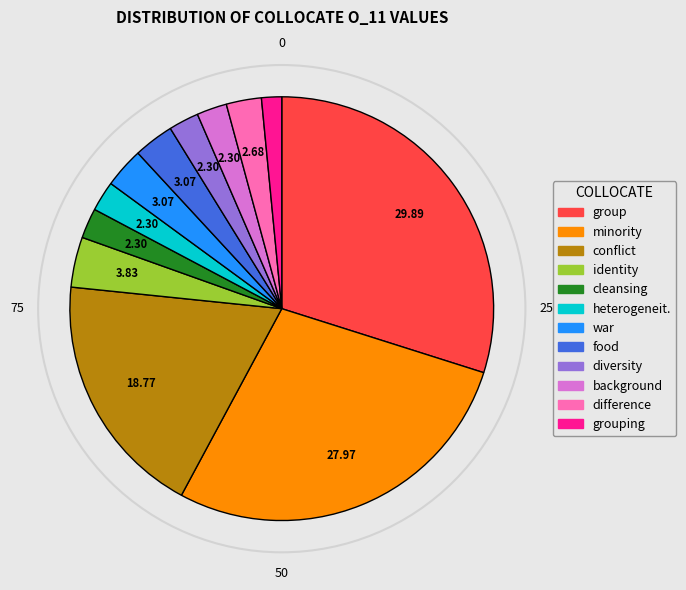

Is there a majority slice in this chart?

No